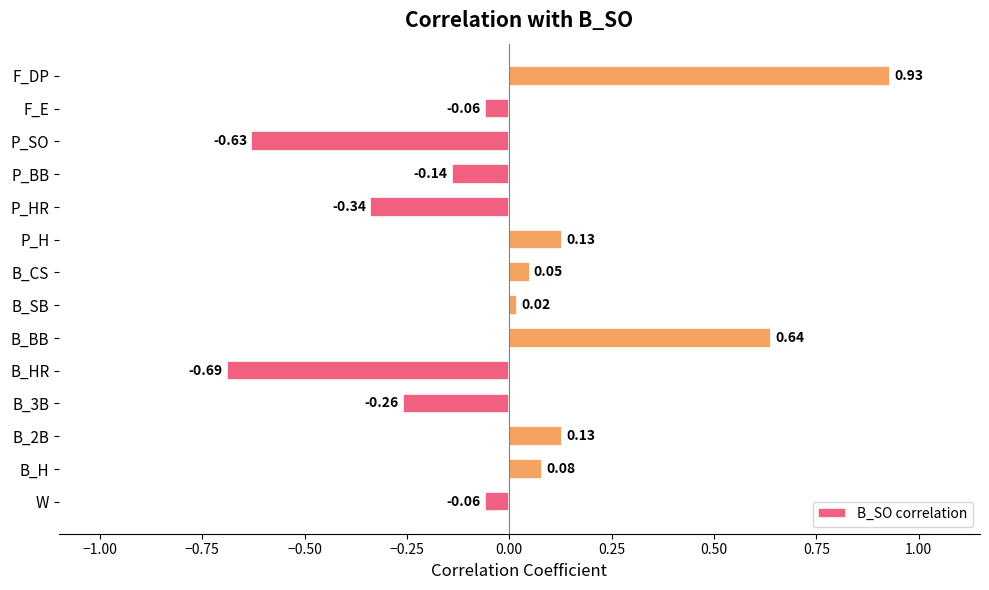

What is the difference between the second highest and second lowest values?

1.3